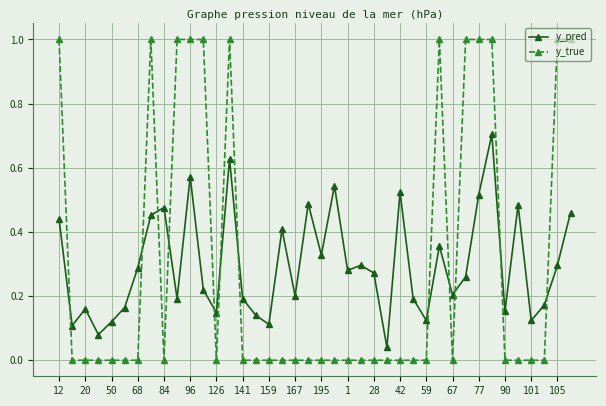

What is the difference between the second highest and minimum values in the y_true series?

1.0